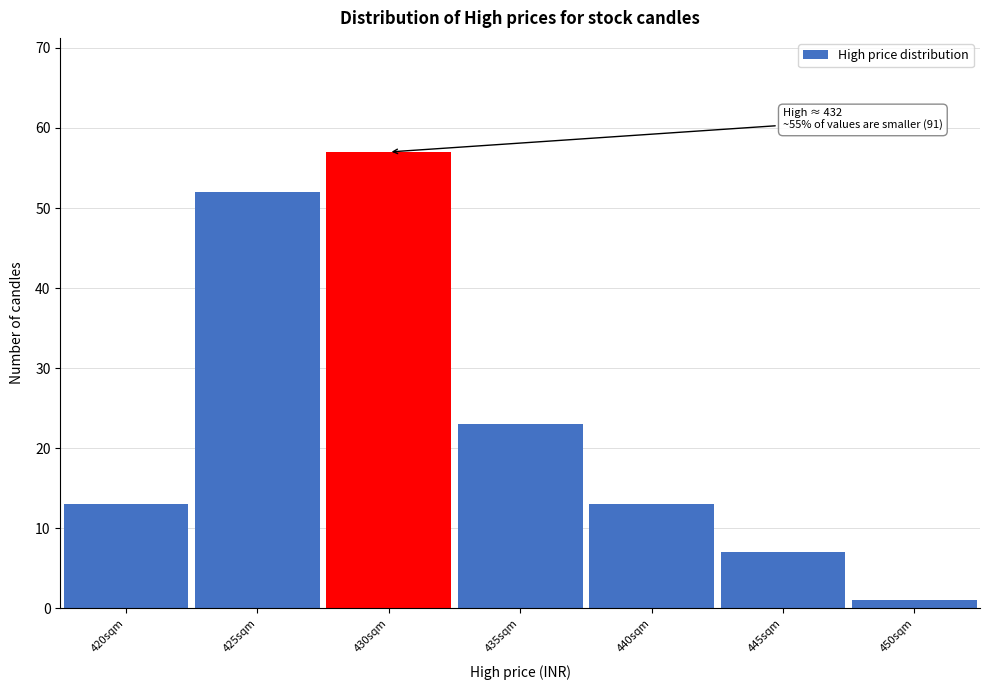

Reading right to left, extract all data points from this chart.

450sqm=1	445sqm=7	440sqm=13	435sqm=23	430sqm=57	425sqm=52	420sqm=13